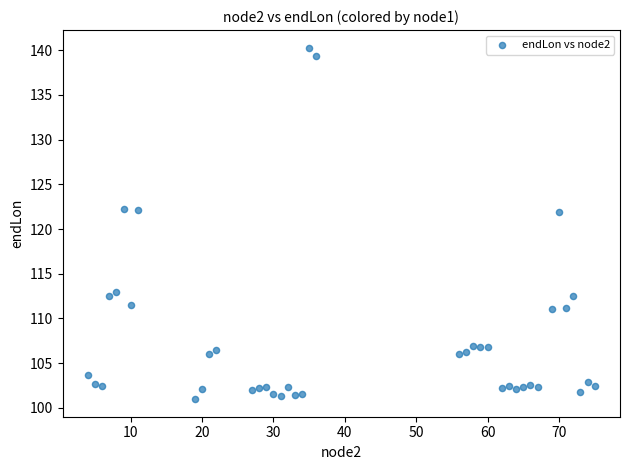

What is the range of X values (max minus min)?

71.0